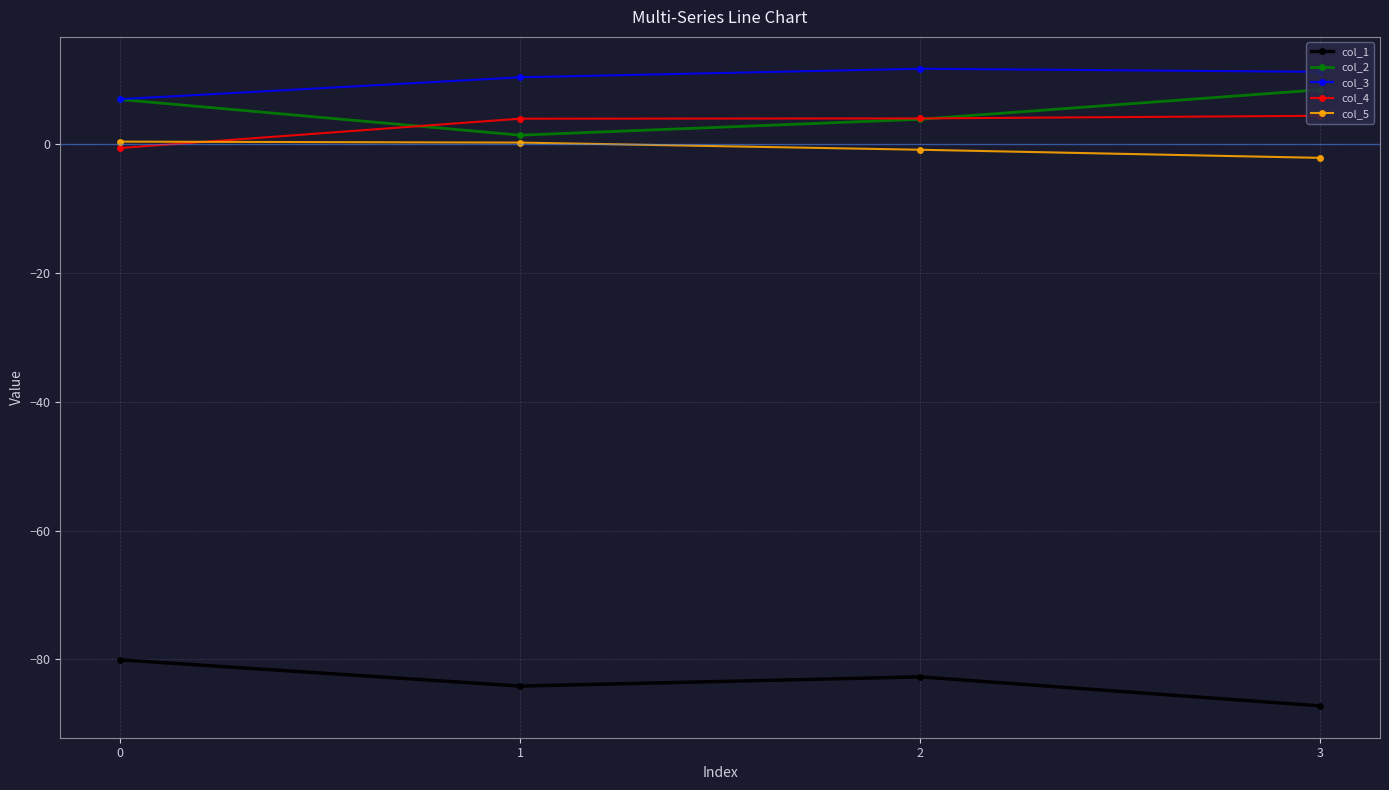

The value of col_1 at 1 is -84.1. True or false?

True